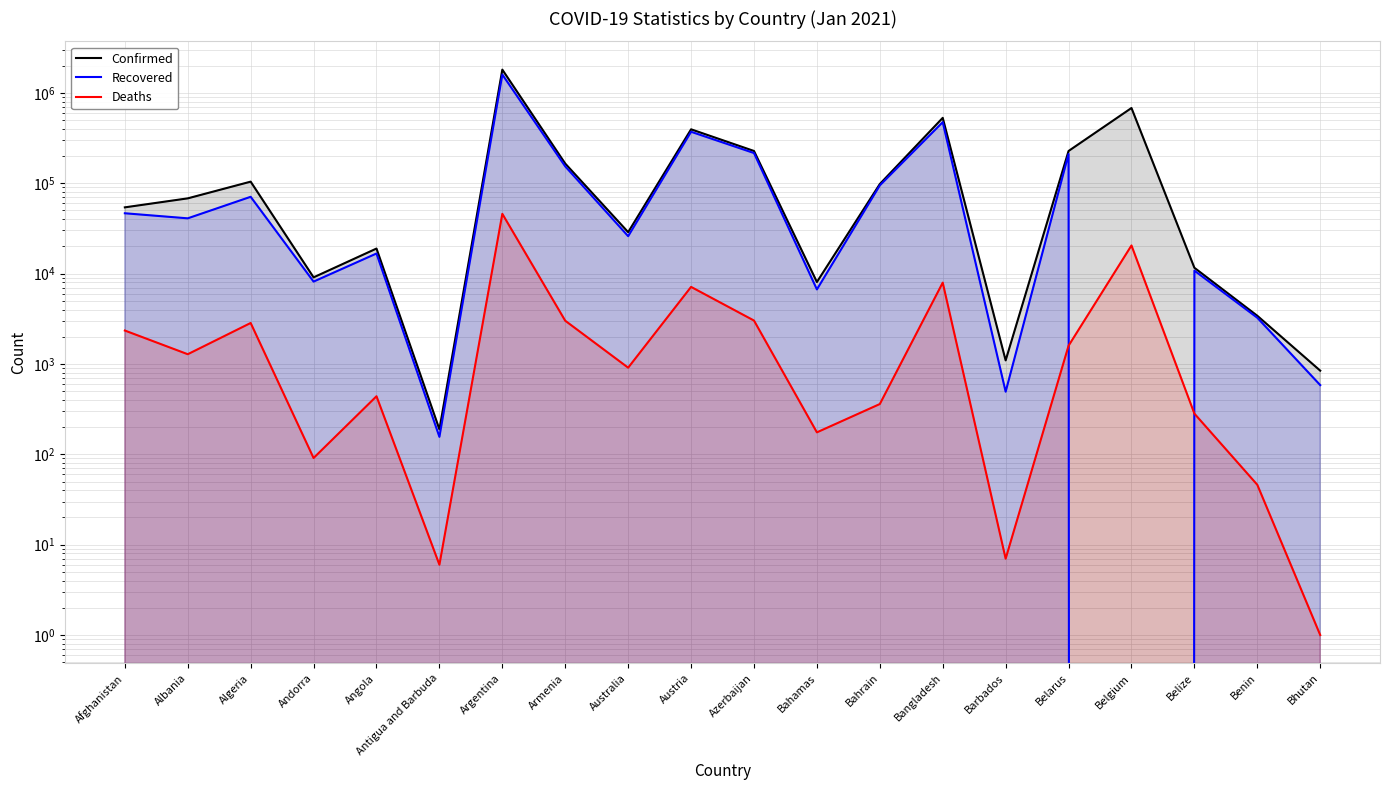

Reading left to right, extract all data points from this chart.

Confirmed: 54062	67982	104092	9083	18926	189	1807428	164912	28730	394939	227391	8067	97940	529031	1095	227360	679771	11592	3413	843
Recovered: 46502	40870	70747	8154	16677	156	1594768	153500	25930	370865	215771	6680	94646	473855	493	210779	0	10782	3245	583
Deaths: 2343	1281	2840	91	439	6	45832	3007	909	7122	3022	175	360	7942	7	1591	20472	282	46	1